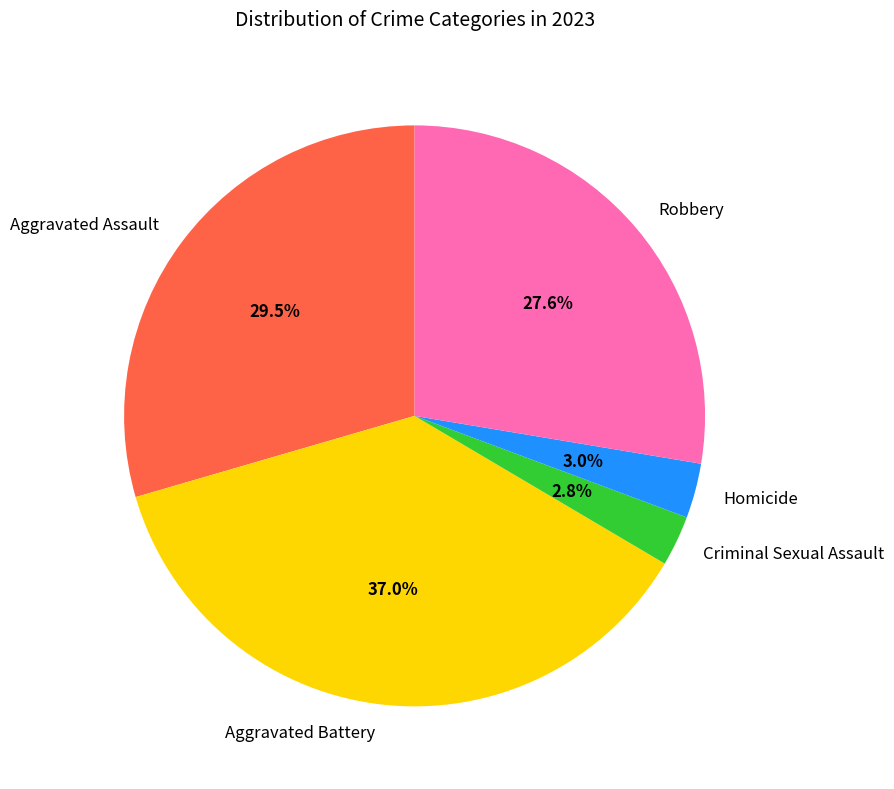

How many segments does this pie chart have?

5